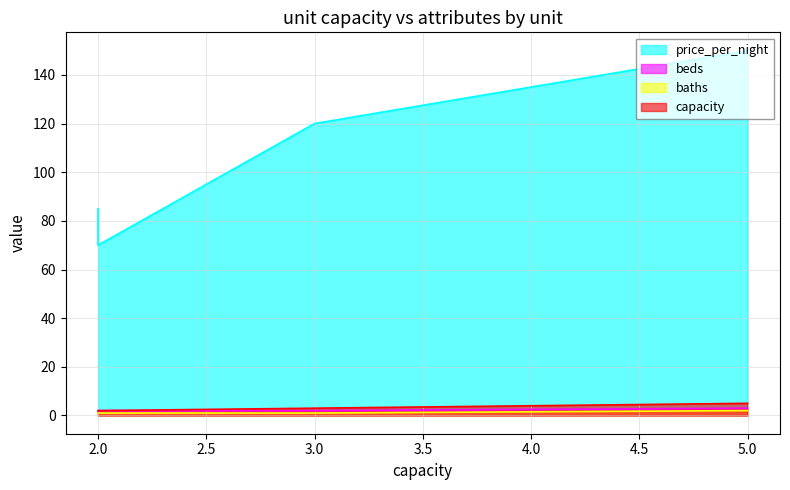

At which label does baths reach its minimum?

2